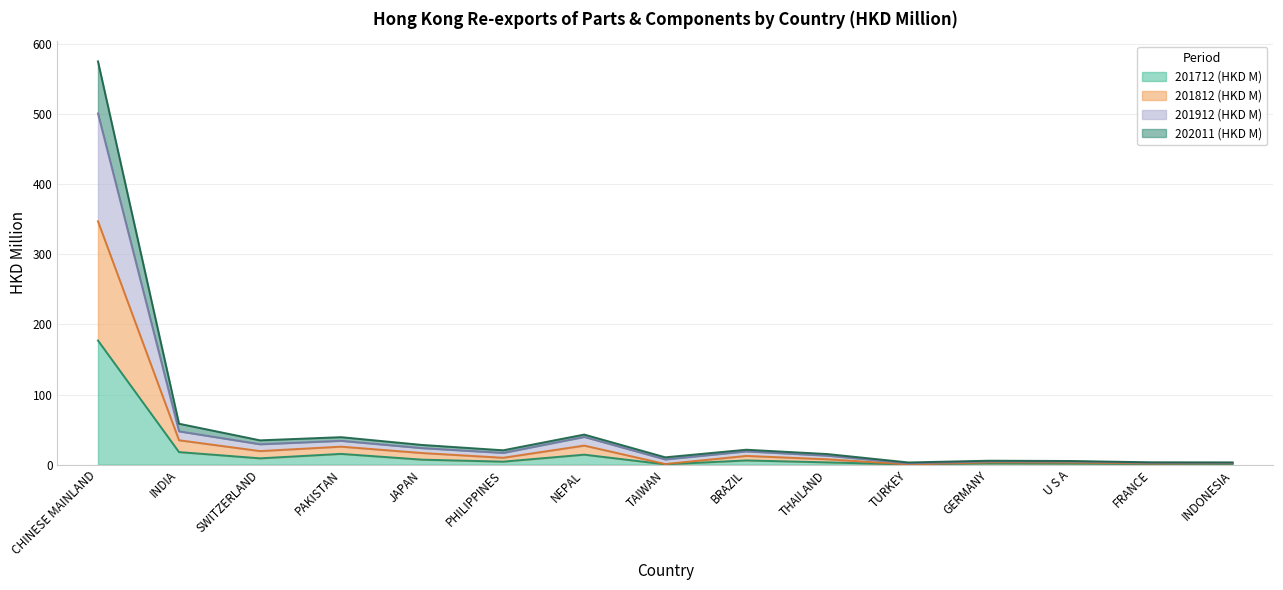

Is it true that 201912 (HKD M) equals 1.9 at TURKEY?

True